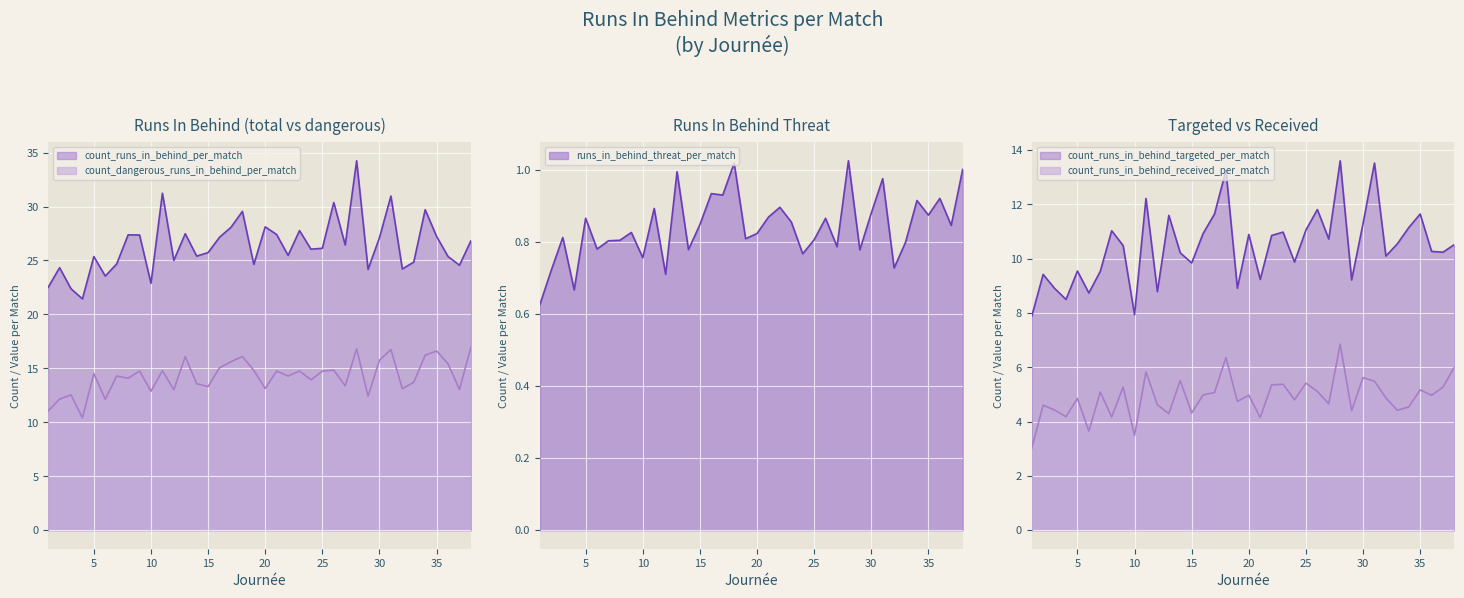

What is the minimum value for count_dangerous_runs_in_behind_per_match?

10.4